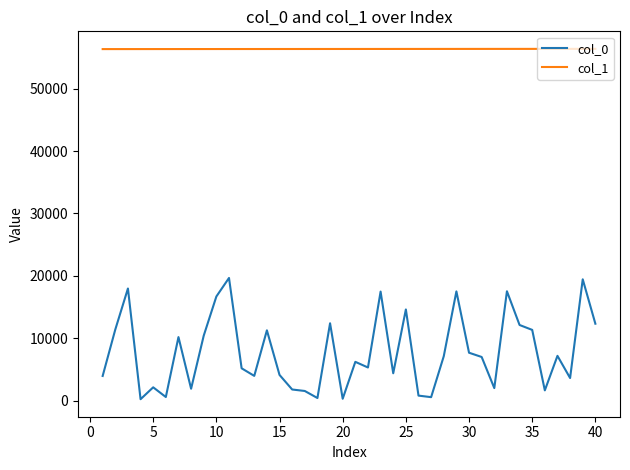

In col_0, how many points are higher than both neighbors (excluding endpoints)?

13